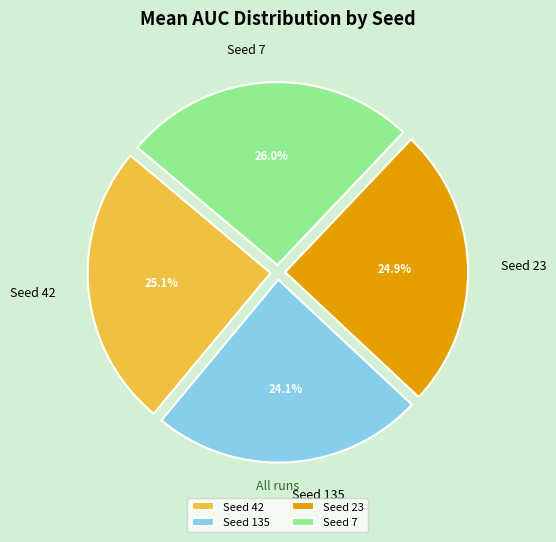

How many segments does this pie chart have?

4